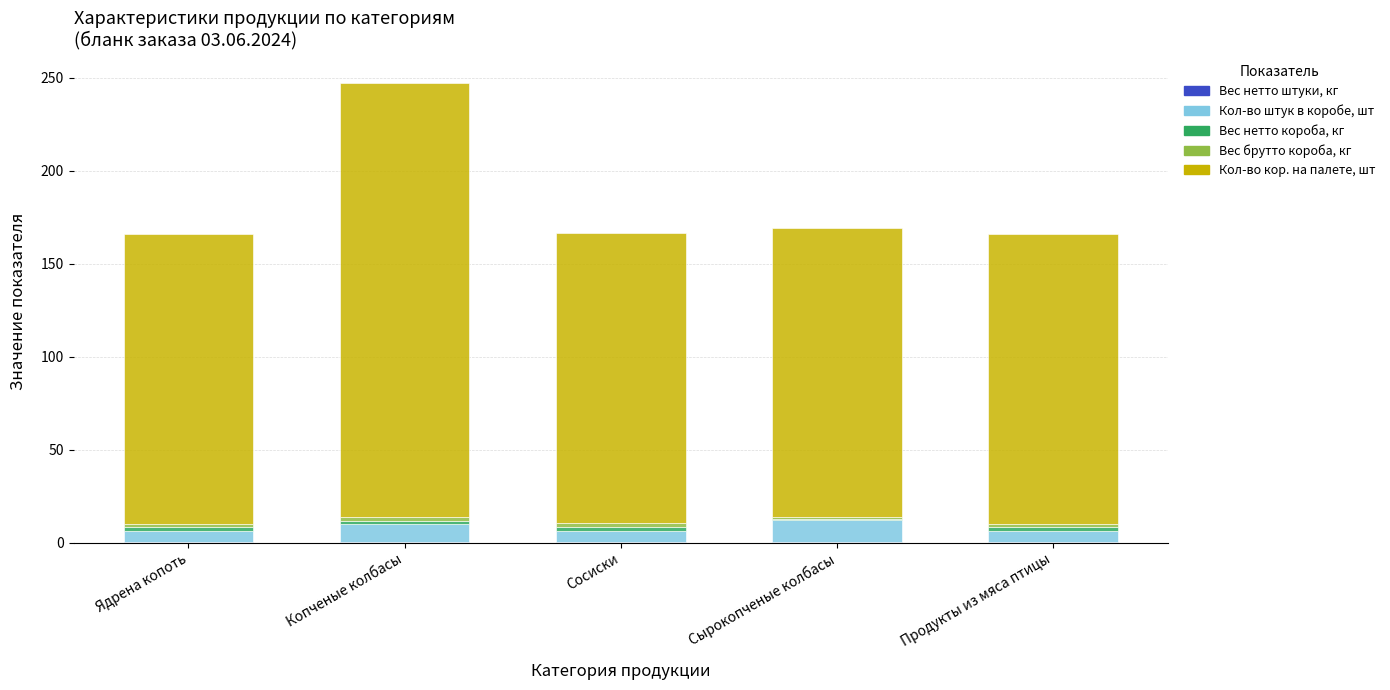

At which category is the sum across all series the highest?

Копченые колбасы